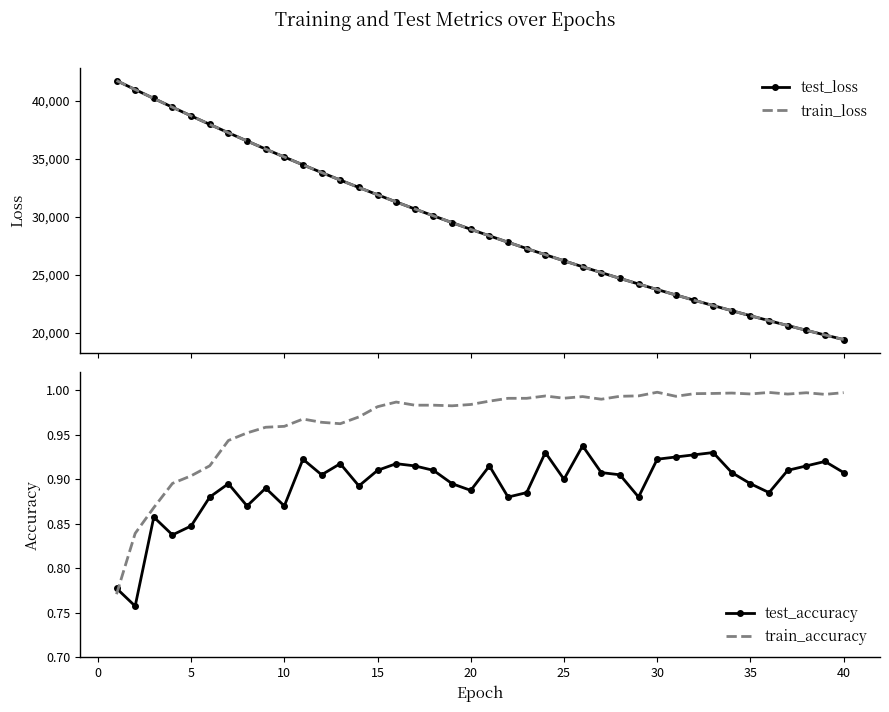

What is the lowest value of the test_loss series?

19440.6